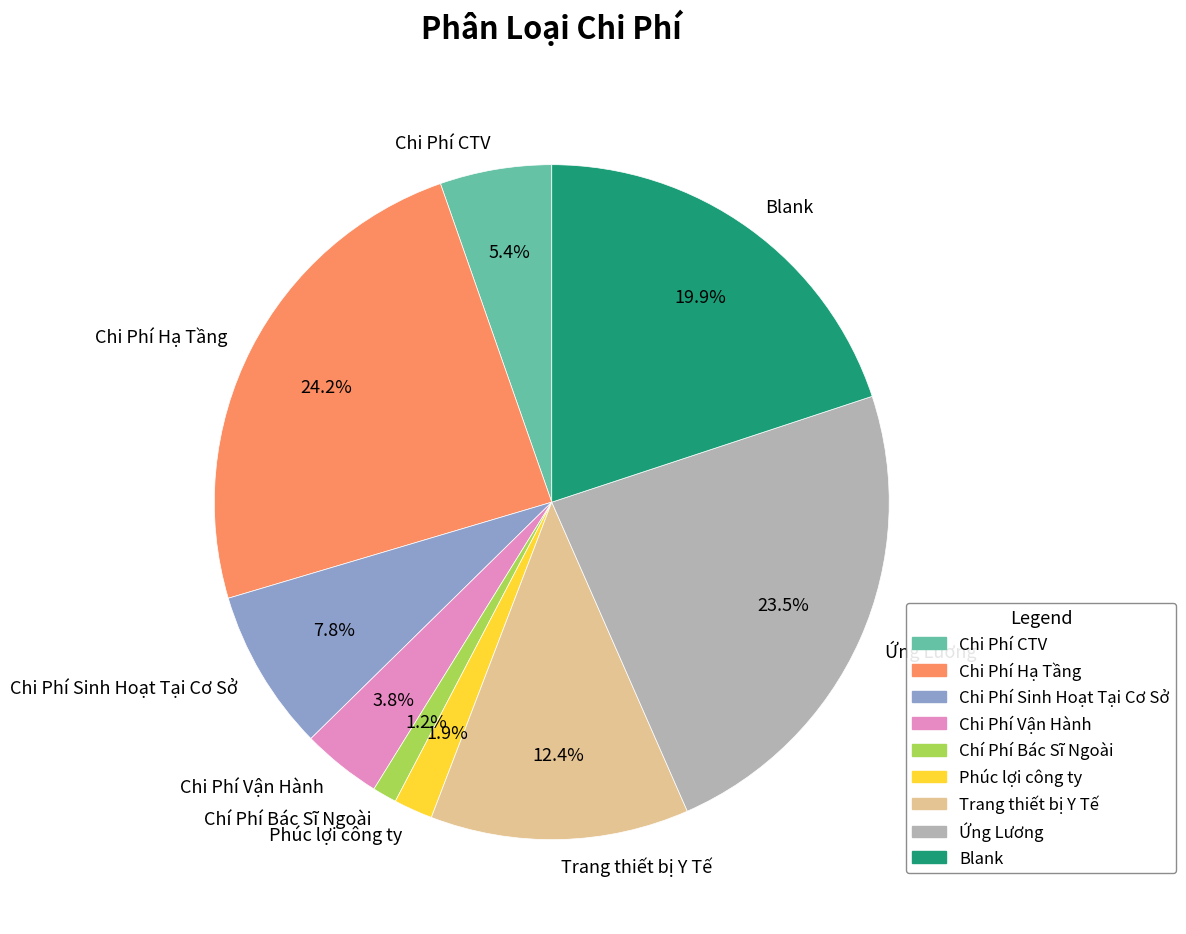

To the nearest percent, what portion does Trang thiết bị Y Tế represent?

12%